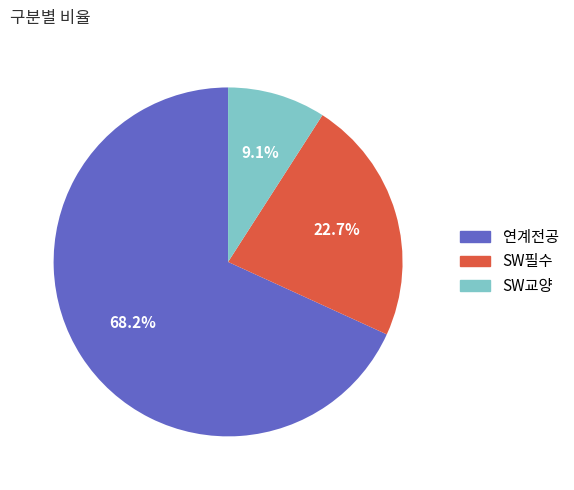

How many slices are in this pie chart?

3